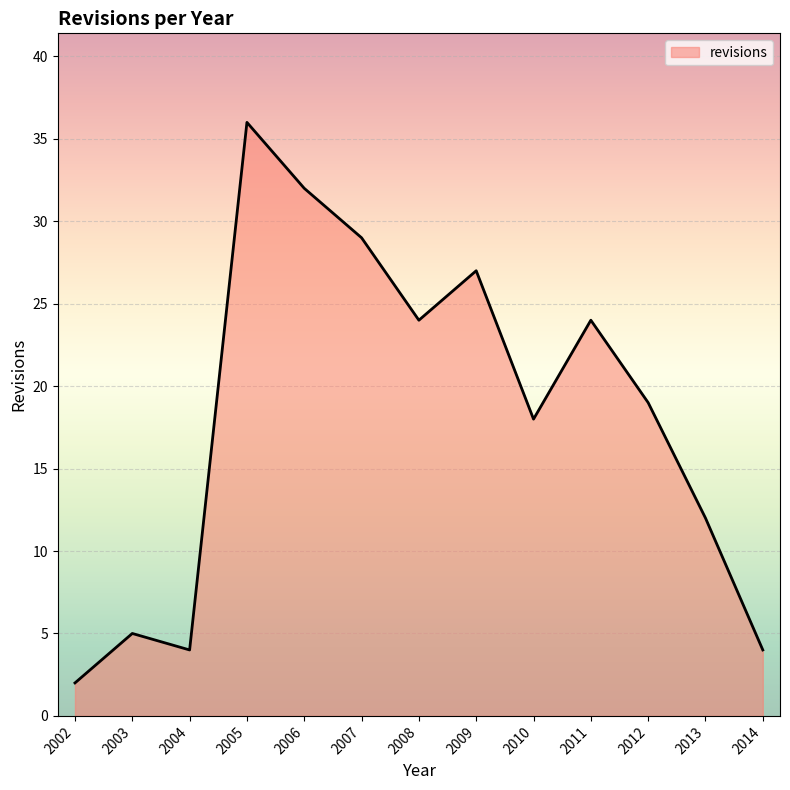

Reading left to right, transcribe all the data shown in this chart.

2002=2	2003=5	2004=4	2005=36	2006=32	2007=29	2008=24	2009=27	2010=18	2011=24	2012=19	2013=12	2014=4